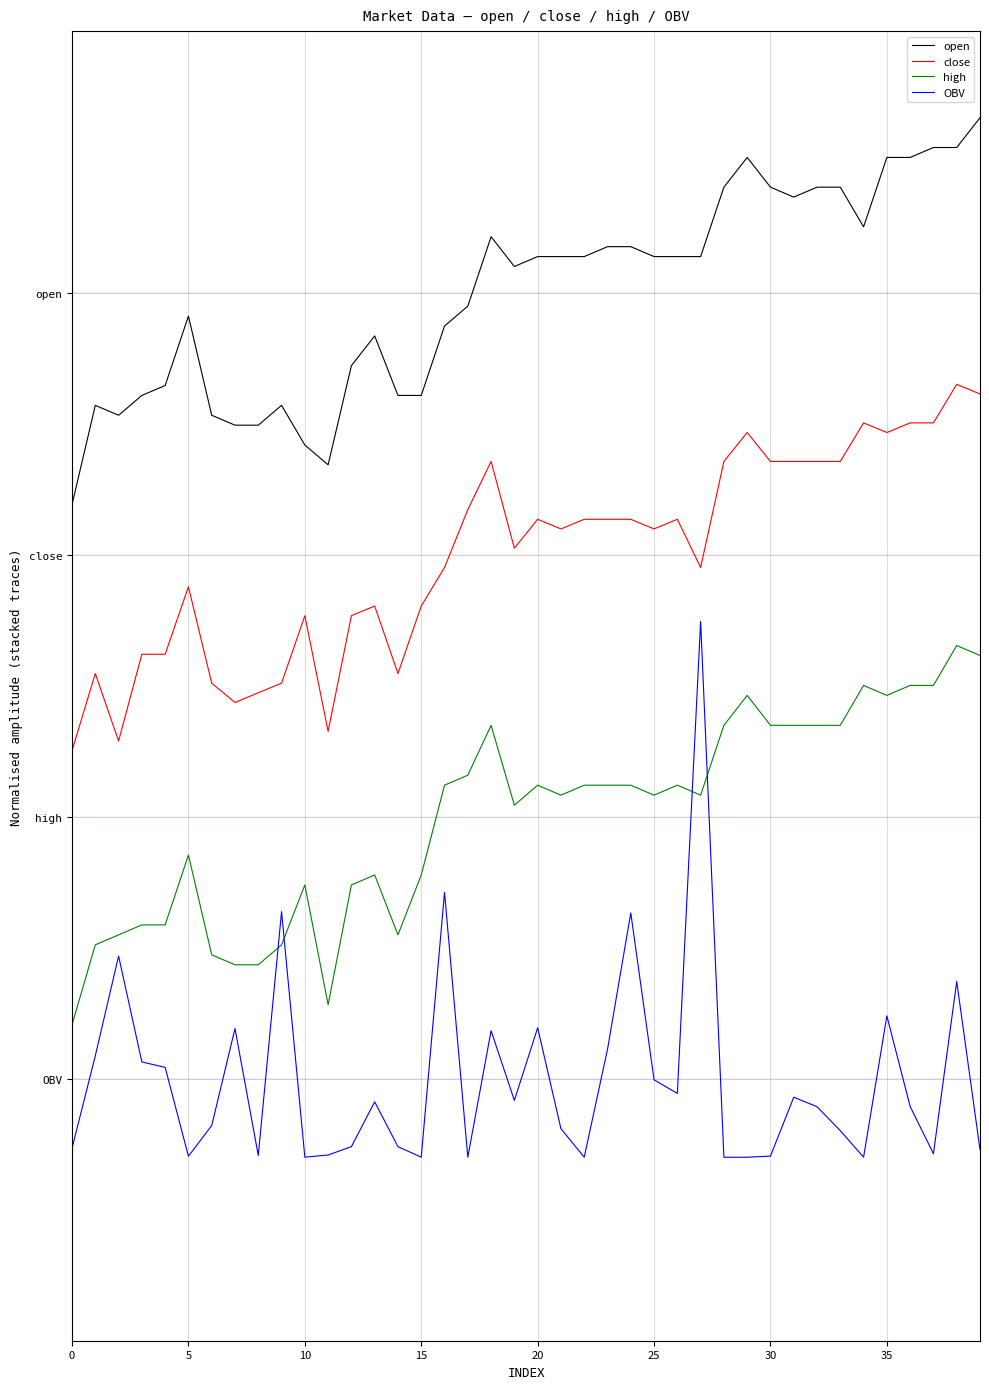

What is the maximum value shown in the chart?

4.3